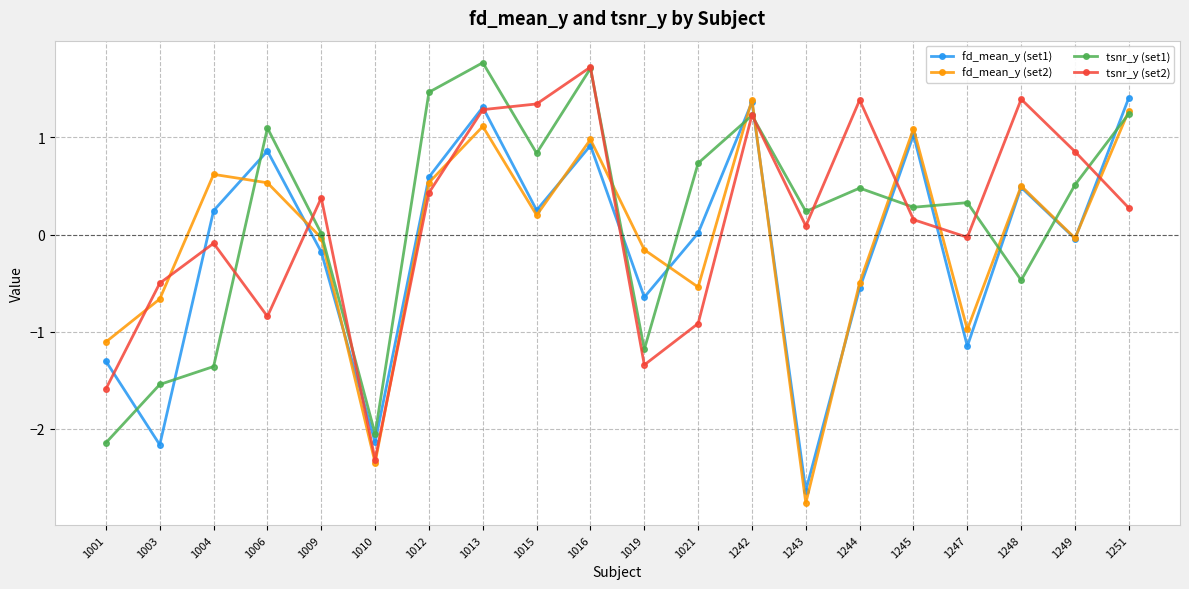

What is the sum of all fd_mean_y (set2) values?

-0.9